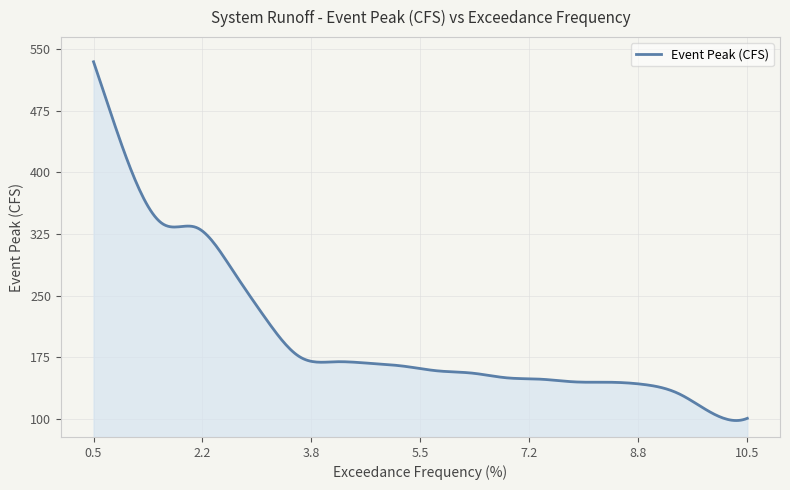

True or false: there are more than 0 points higher than both neighbors.

True